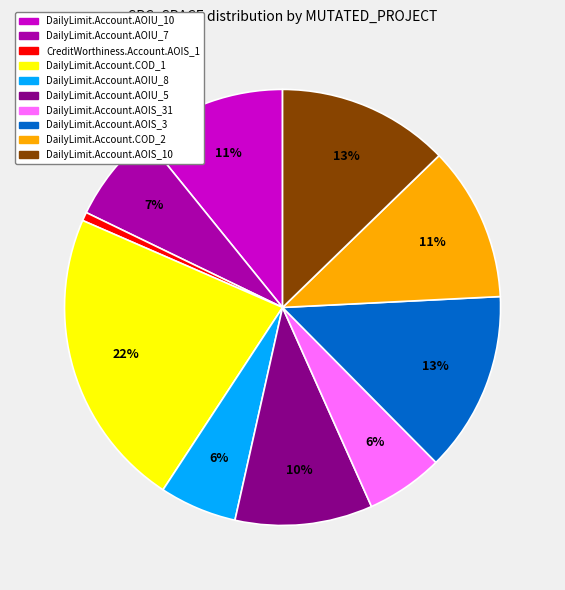

To the nearest percent, what is the difference between the DailyLimit.Account.AOIU_8 and DailyLimit.Account.AOIU_10 slice percentages?

5%